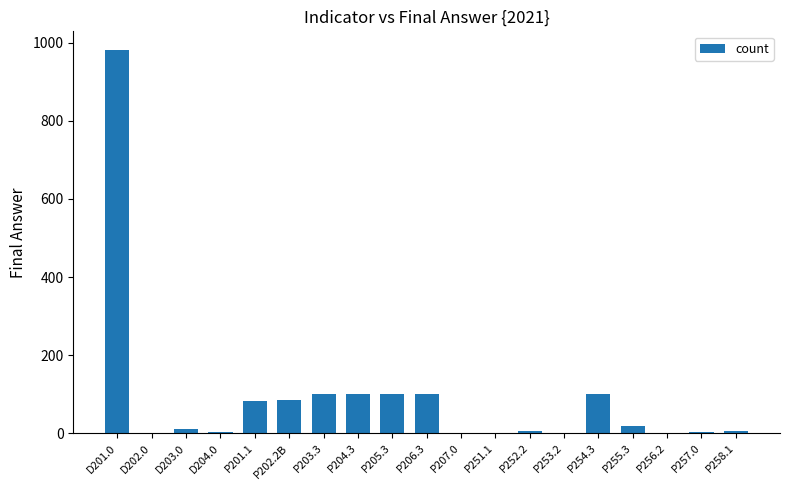

What is the average value?

89.5